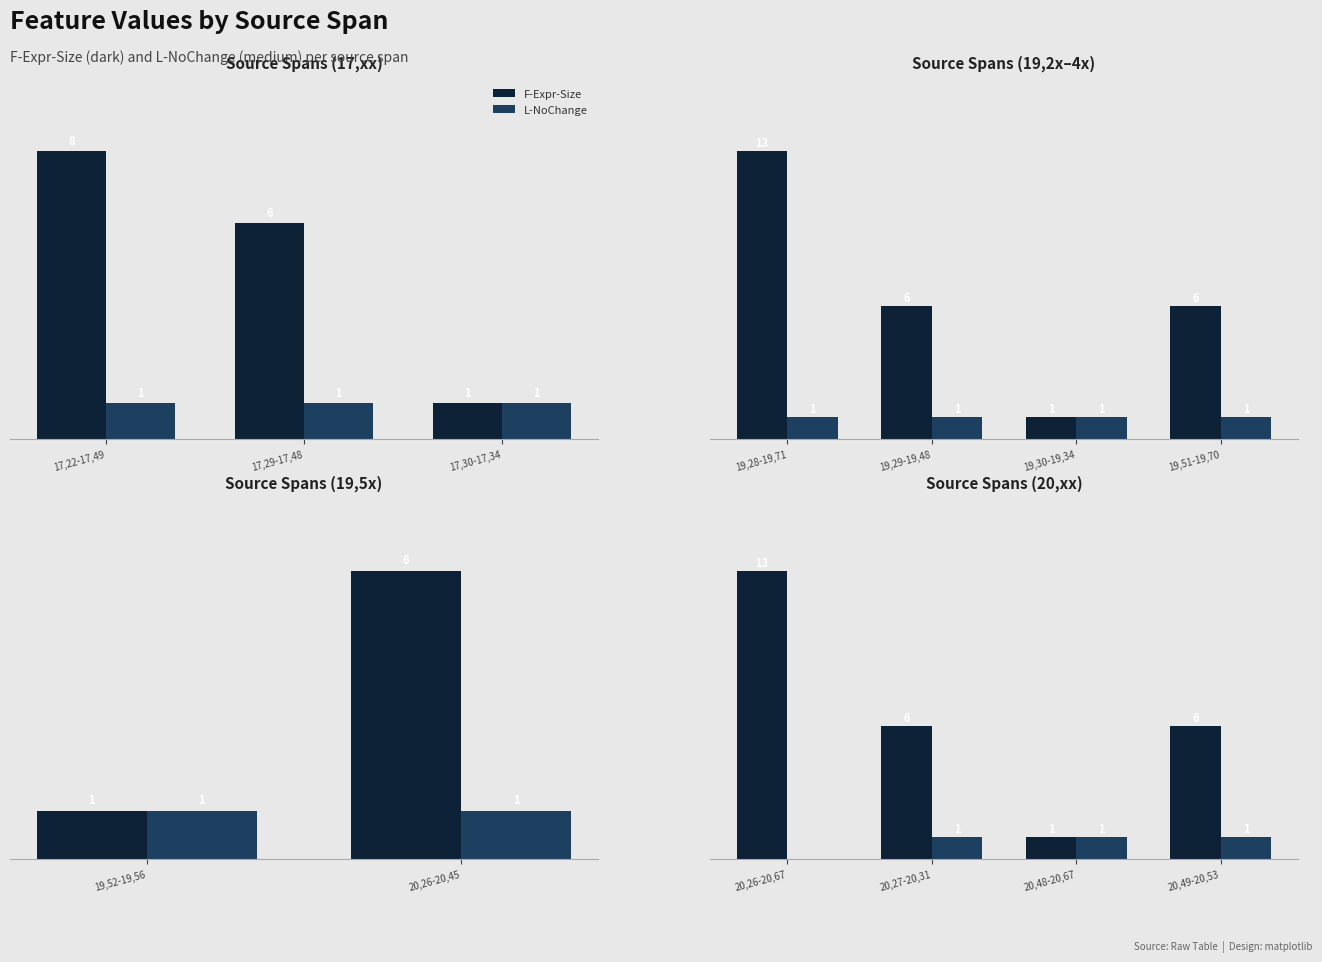

The value of F-Expr-Size at 20,48-20,67 is 0. True or false?

False